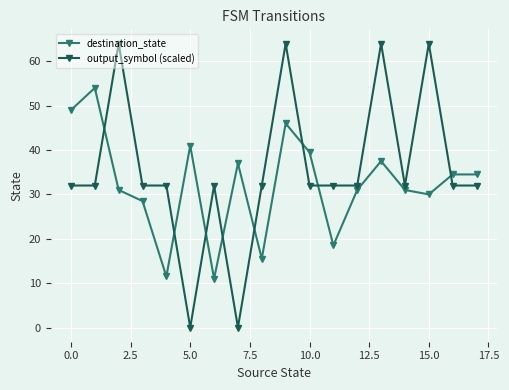

What is the highest value of the destination_state series?

54.0